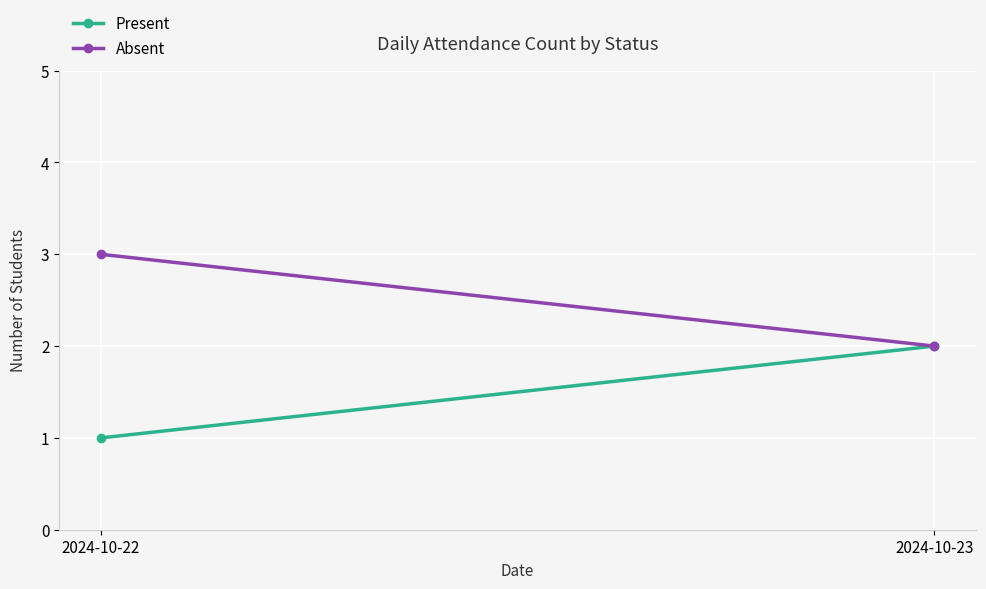

At which category does the chart reach its minimum across all series?

2024-10-22